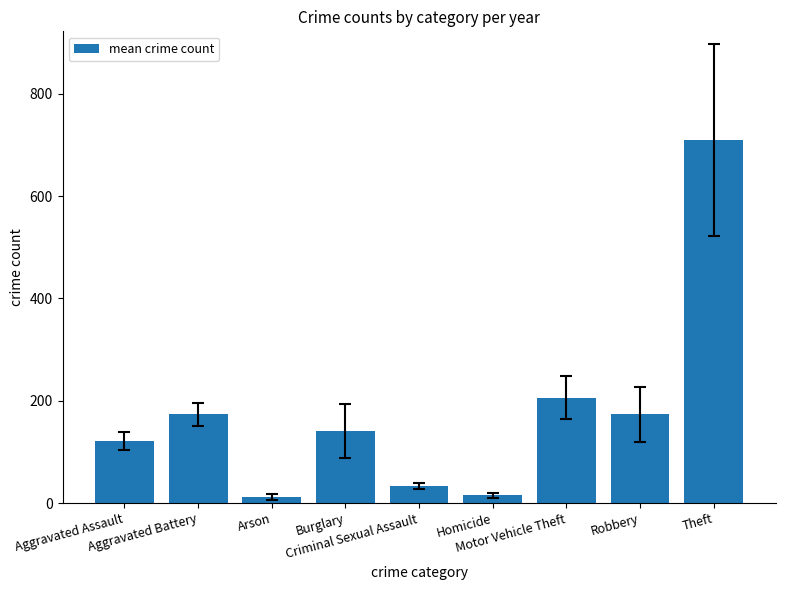

What is the label of the 9th bar from the right?

Aggravated Assault